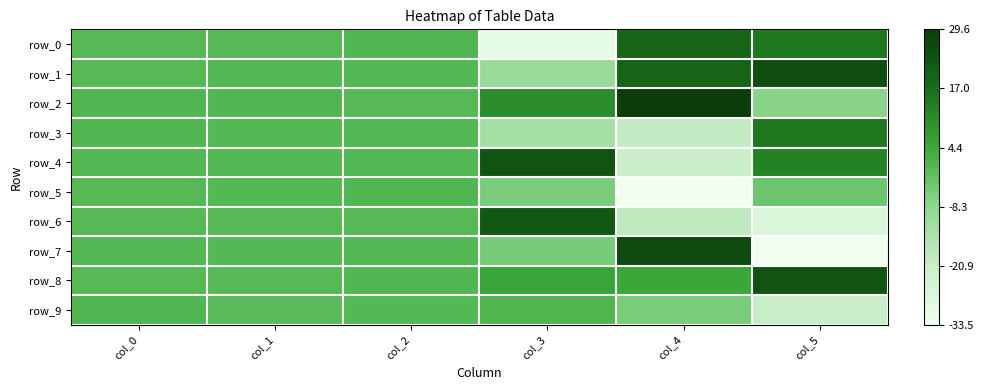

Reading right to left, list all the values displayed in this chart.

row_0: 15.0	19.5	-30.4	0.8	0.1	0.2
row_1: 24.9	19.4	-10.1	0.7	0.7	0.0
row_2: -7.4	29.6	10.5	0.1	0.8	0.9
row_3: 15.1	-20.1	-12.9	0.5	0.3	1.0
row_4: 12.7	-21.4	23.6	0.5	0.7	0.6
row_5: -2.9	-33.5	-5.1	0.9	0.5	0.3
row_6: -26.6	-18.9	22.6	0.1	0.3	0.1
row_7: -33.2	25.9	-4.7	0.8	0.5	0.7
row_8: 23.5	4.5	5.2	0.9	0.3	0.1
row_9: -21.1	-5.0	1.2	0.3	0.0	0.9